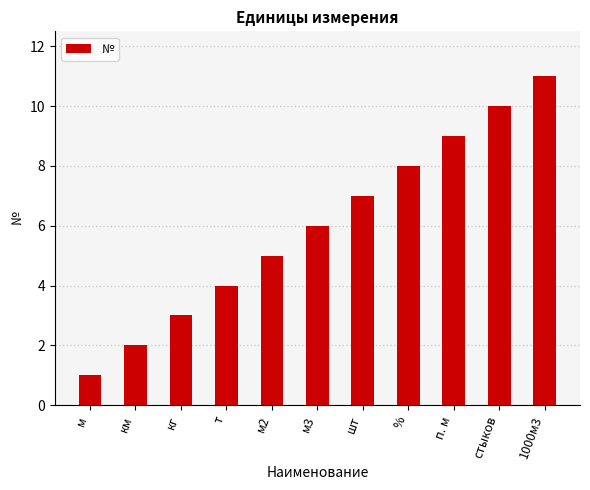

Is it true that the value at кг is 3?

True